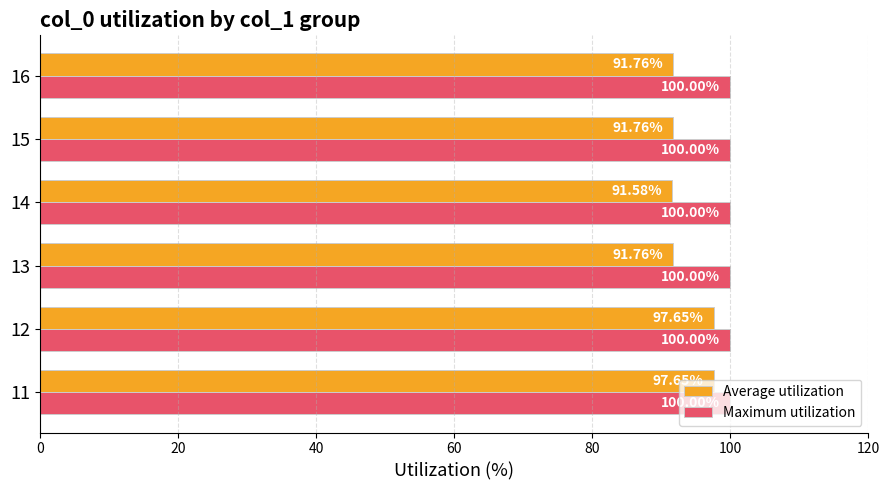

At 15, list the series in order from smallest to largest.

Average utilization, Maximum utilization